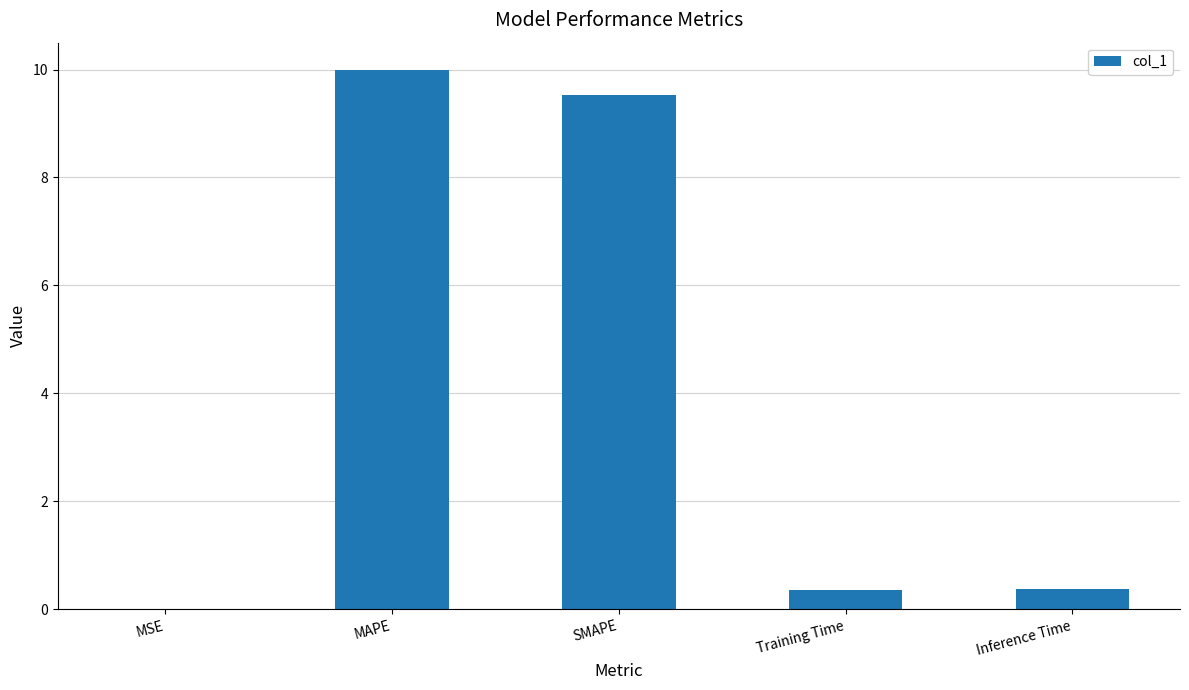

What is the sum of all values?

20.2